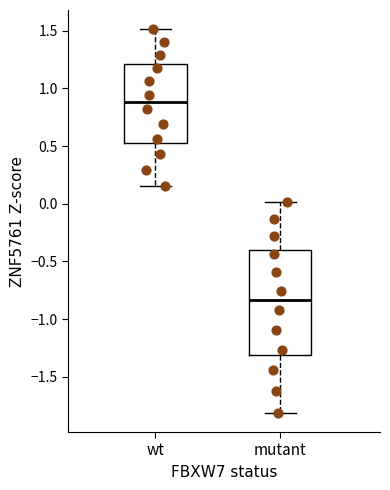

Reading left to right, read every box against the y-axis: the position of its median line, the range the box covers, and the ends of its whiskers. The values are not printed on the chart, so give them approximately, as read against the axis.

wt: median 0.90, box 0.55 to 1.20, whiskers 0.15 to 1.50
mutant: median -0.85, box -1.30 to -0.40, whiskers -1.80 to 0.00